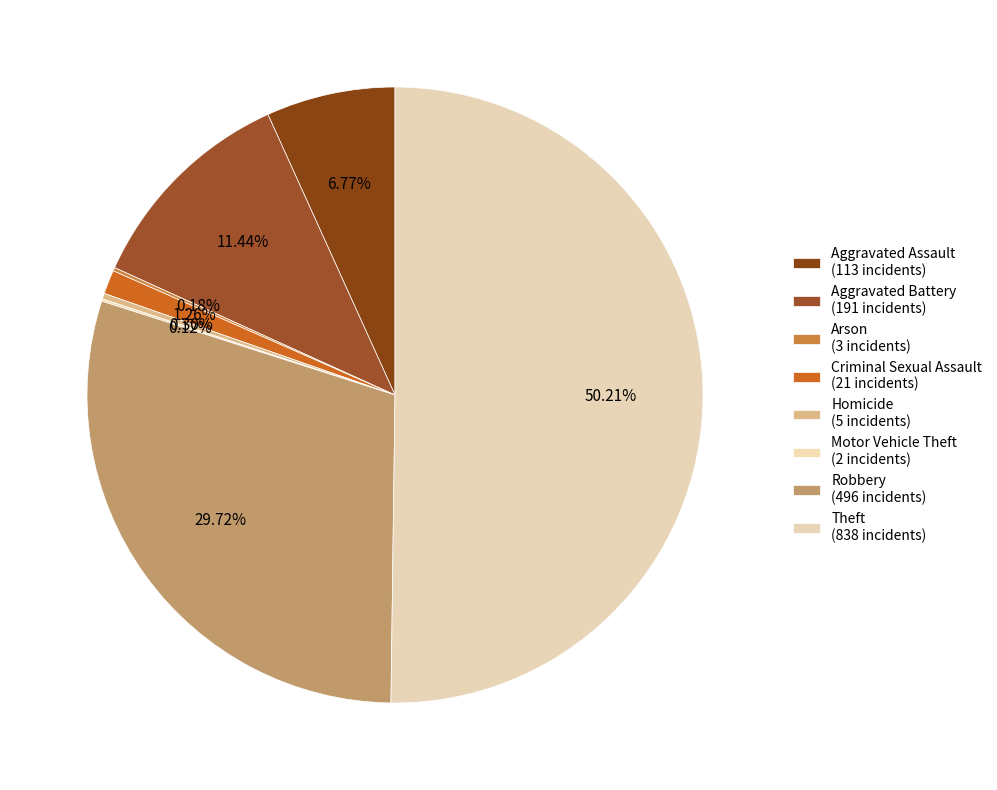

What percentage is NOT represented by Aggravated Battery?

88.6%